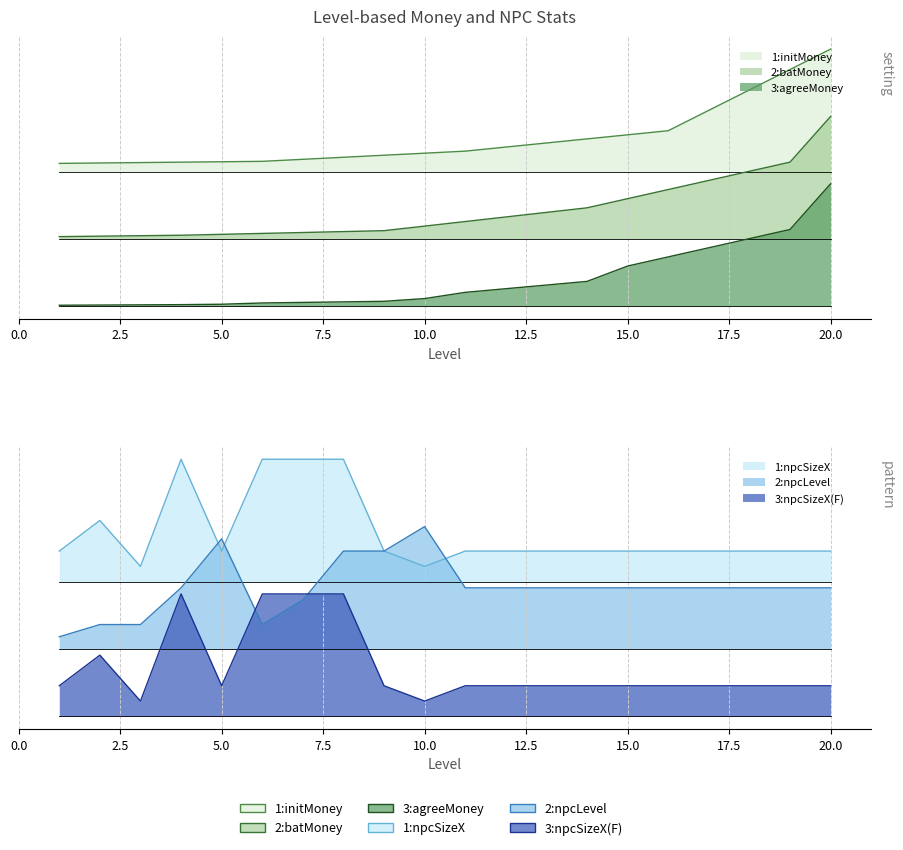

True or false: npcLevel and npcSizeX intersect in this chart.

True